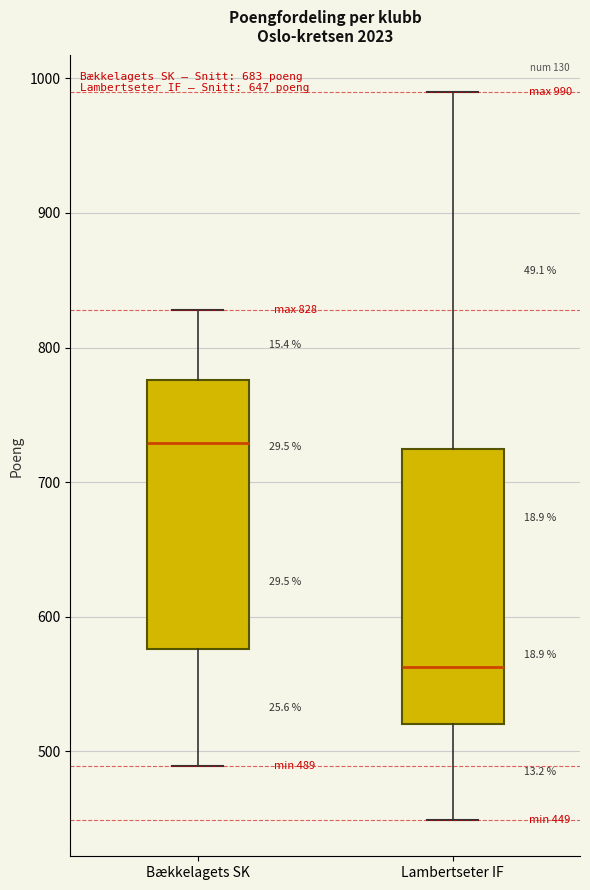

Which box has the highest median line?

Bækkelagets SK